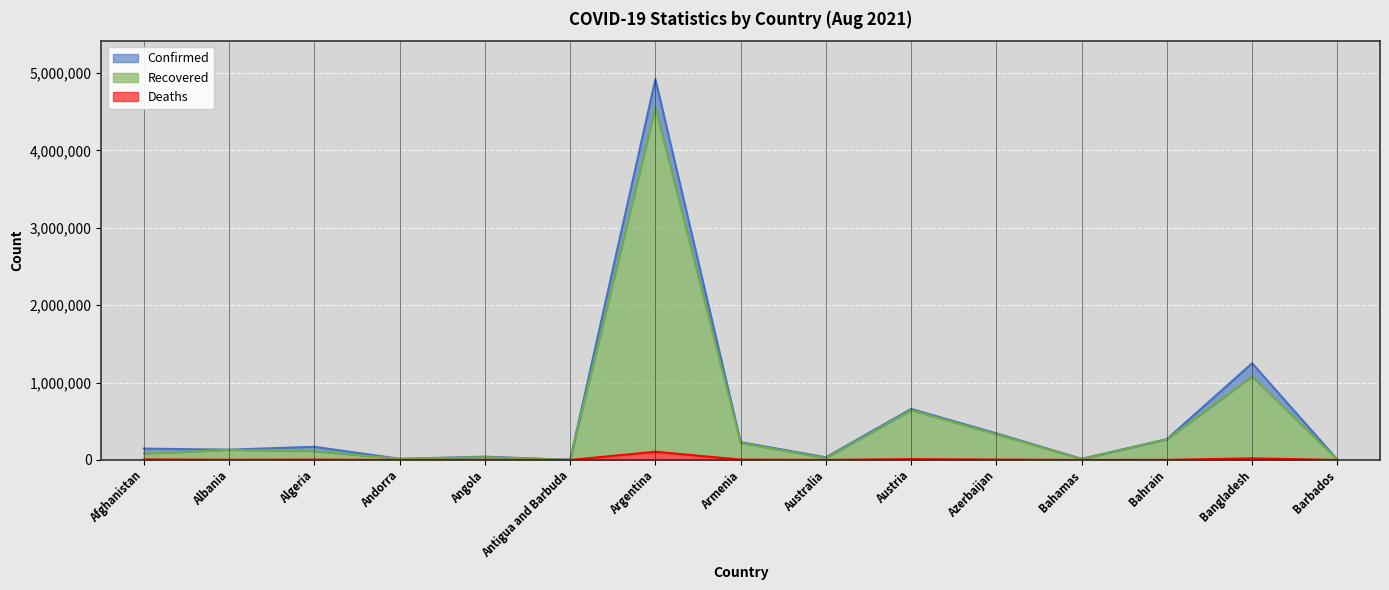

Is it true that Deaths equals 48 at Barbados?

True